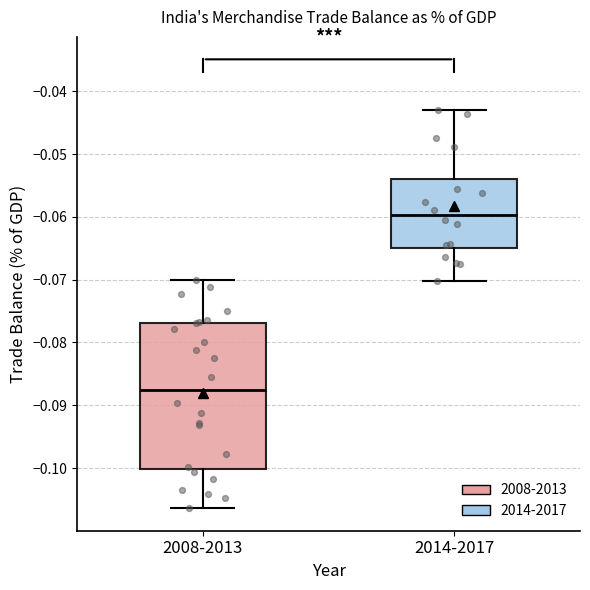

Where is the upper edge of the box for 2008-2013 on the y-axis? The values are not printed on the chart, so give them approximately, as read against the axis.

-0.077